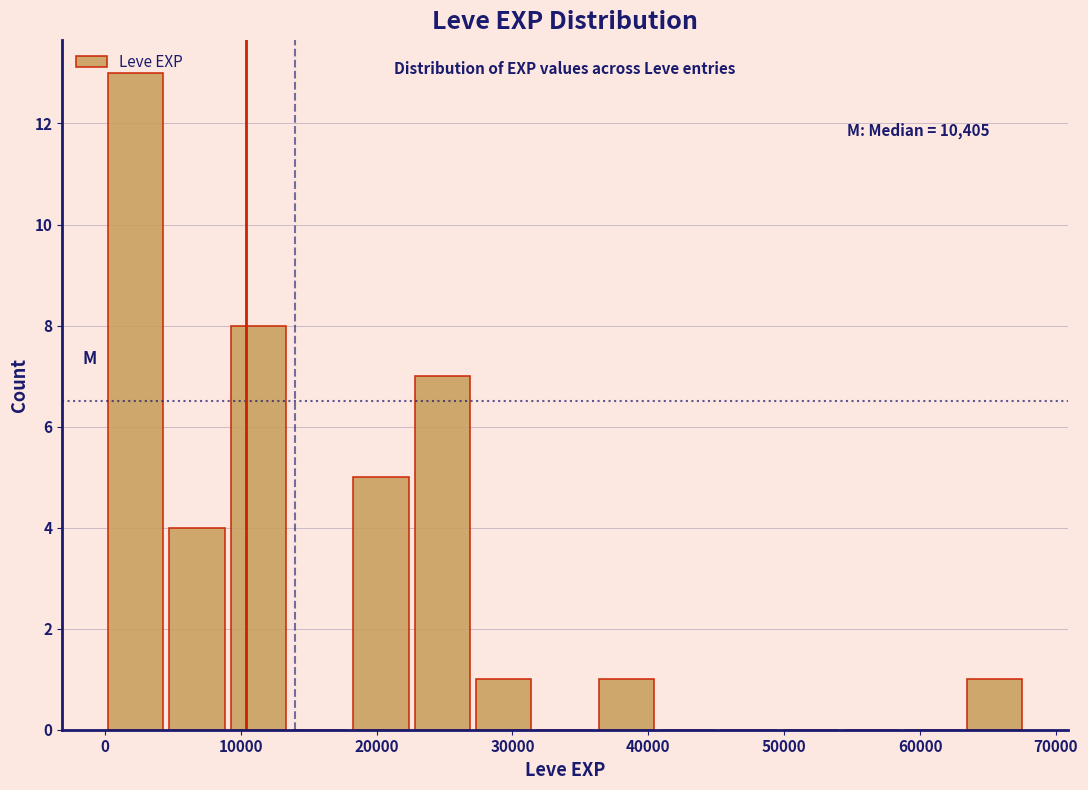

Over which range of the x-axis is the bar tallest?

0 to 5000